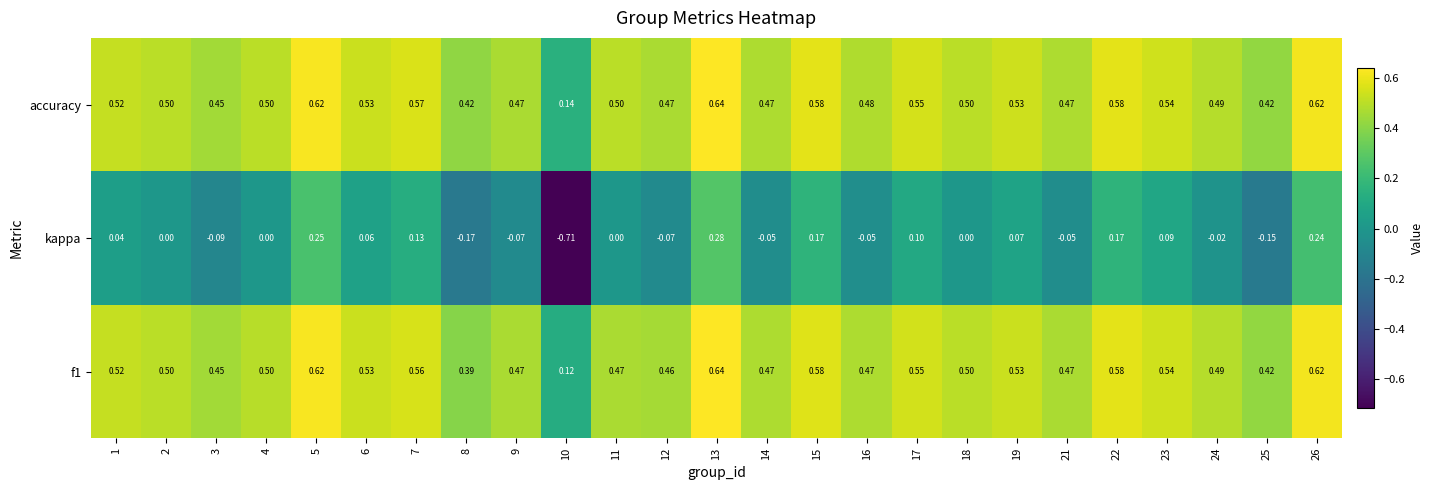

Is the value of kappa at 5 greater than the value of accuracy at 24?

No